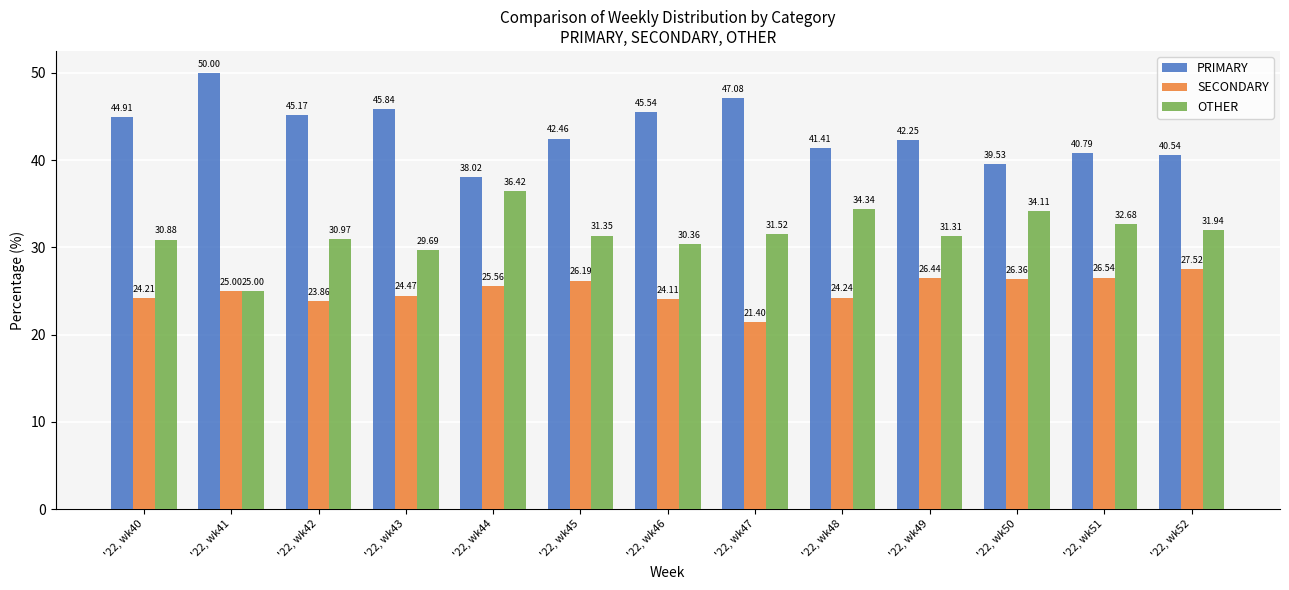

What is the value of the OTHER bar at the 8th from the left?

31.5